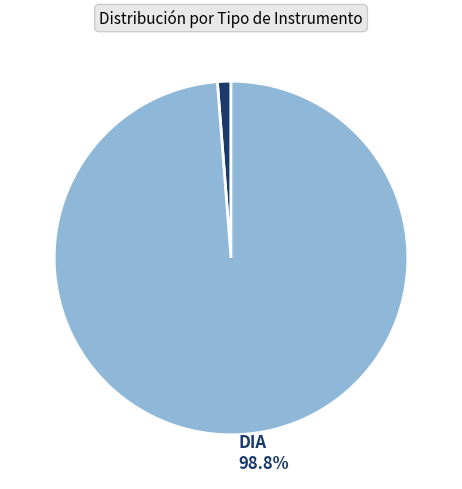

Which slice is the smallest?

EIA